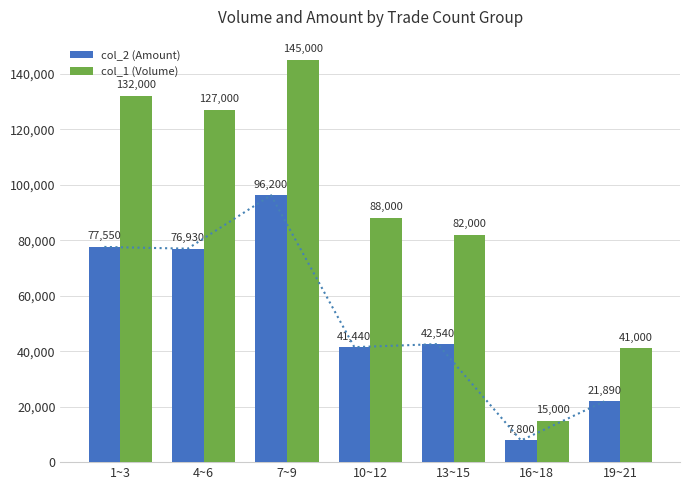

What is the label of the 6th bar from the right?

4~6